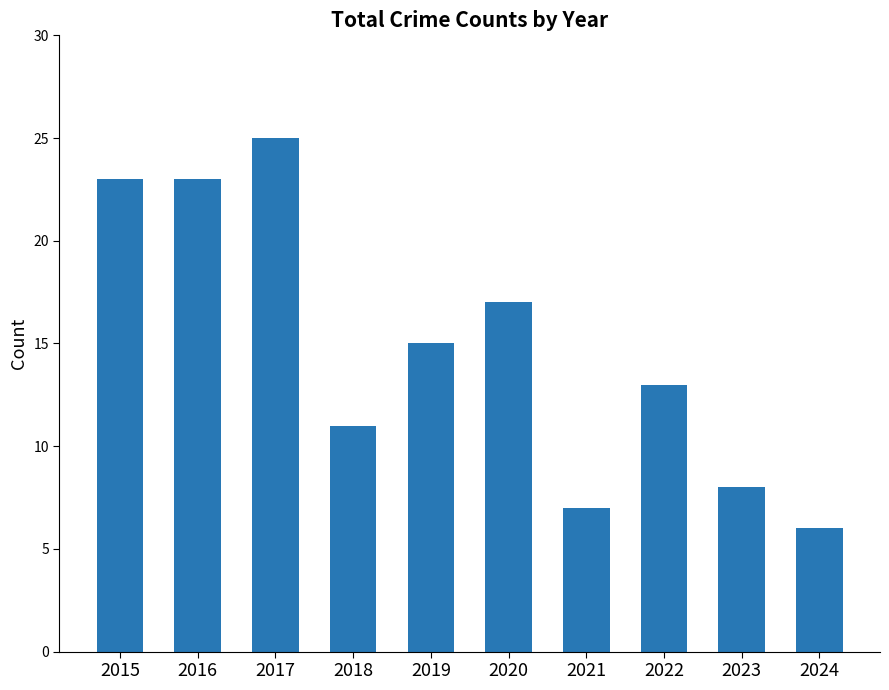

What is the sum of all values?

148